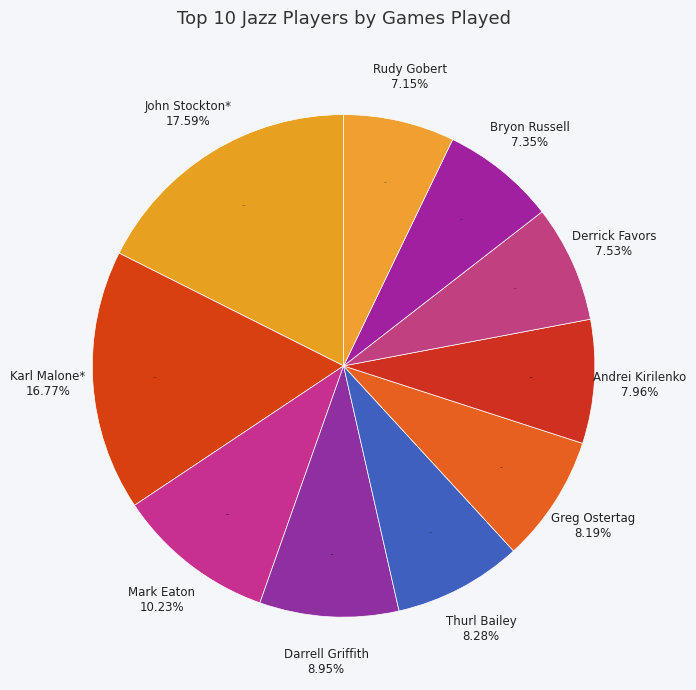

Do Mark Eaton and Rudy Gobert together represent more than half of the pie?

No